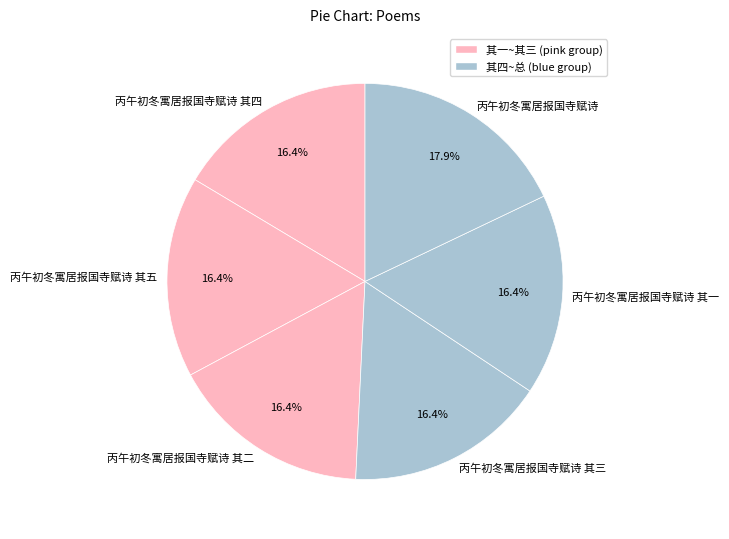

Approximately how many times larger is the value at 丙午初冬寓居报国寺赋诗 其四 compared to 丙午初冬寓居报国寺赋诗 其五?

1.0